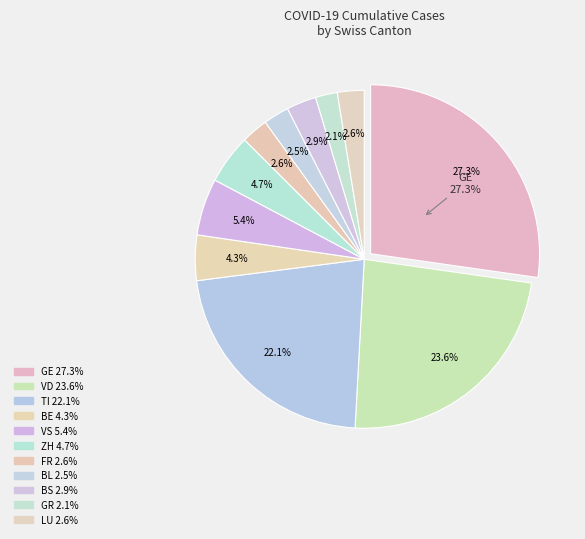

Does any single category account for the majority?

No